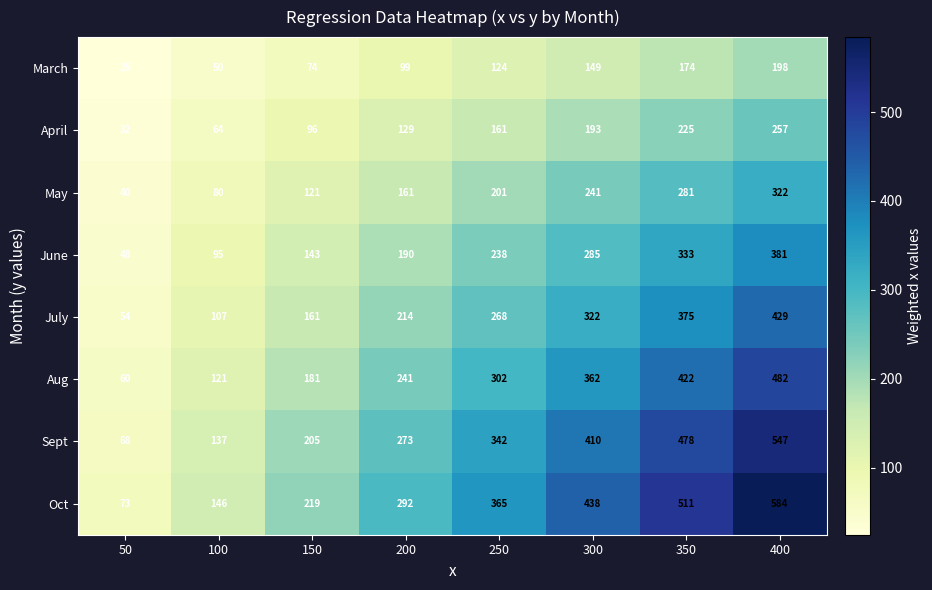

The value of March at 100 is 50. True or false?

True